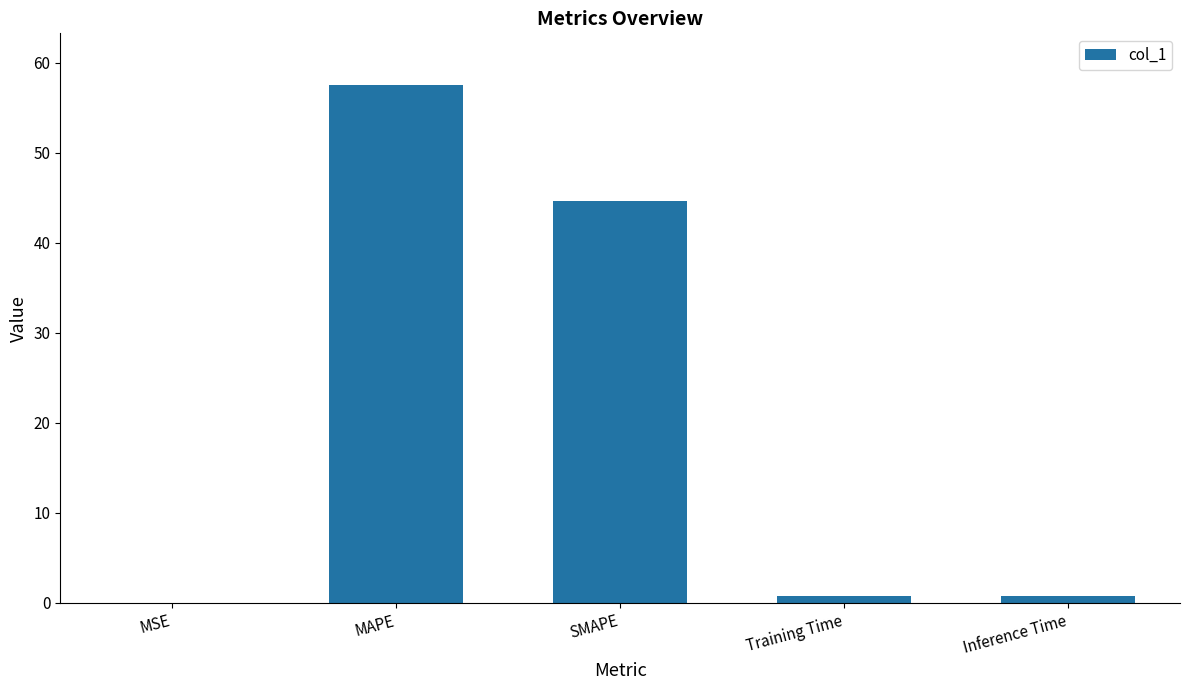

What is the change in value from MAPE to SMAPE?

-12.8